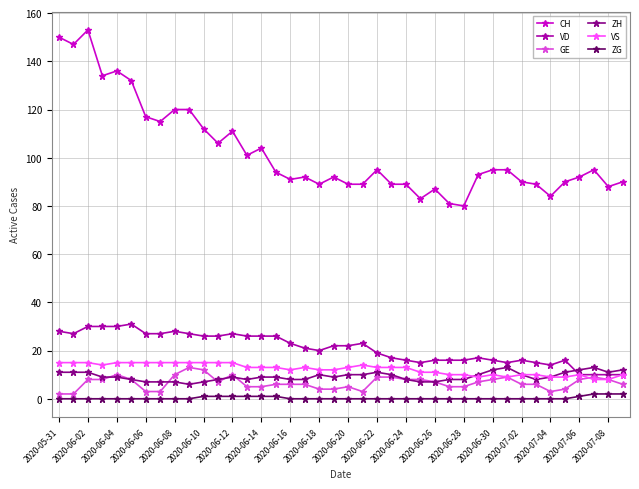

What is the minimum value for VS?

8